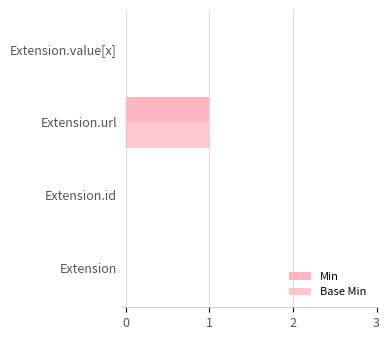

What is the difference between the maximum and second lowest values in the Base Min series?

1